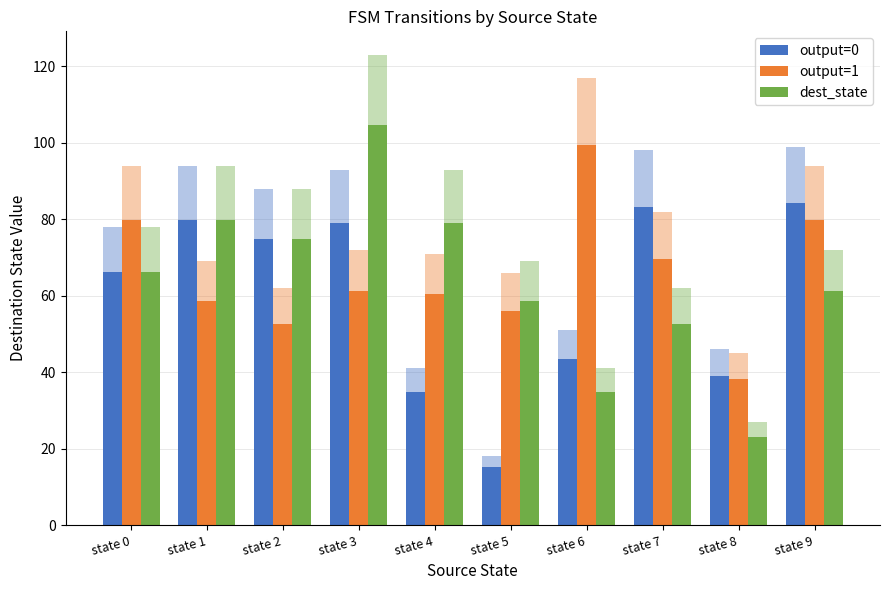

Rank the series at state 5 from highest to lowest value.

dest_state, output=1, output=0